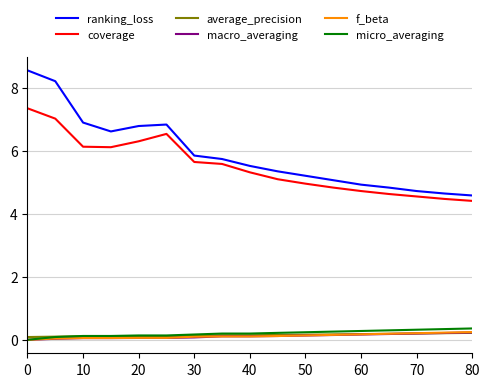

Which series has the largest total across all categories?

ranking_loss